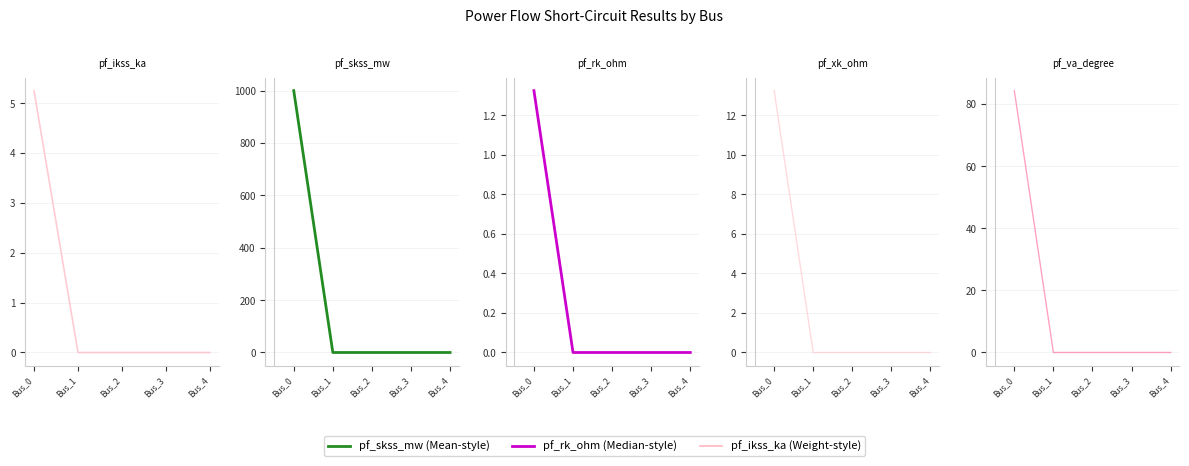

The pf_rk_ohm series shows -0.4 at Bus_3. True or false?

False